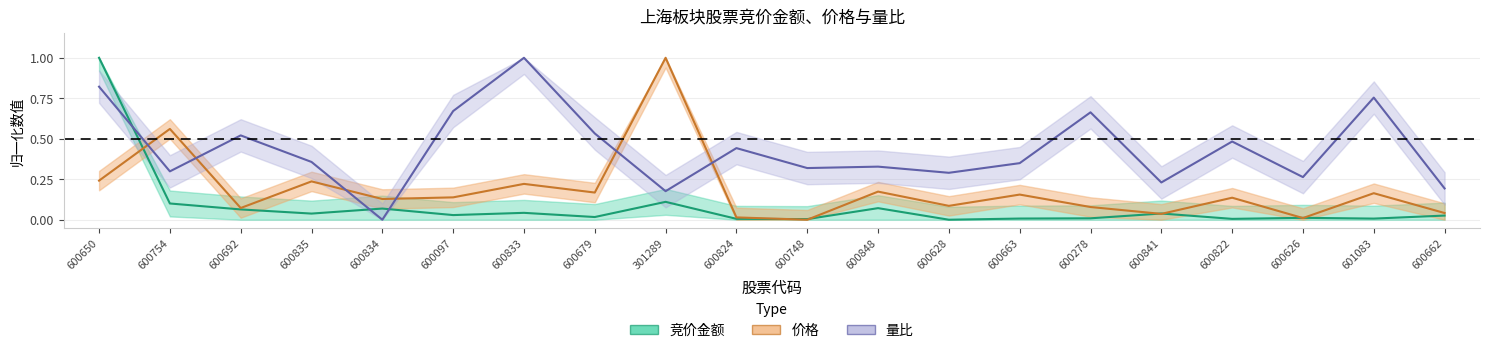

Where is 价格 nearest to the value 0?

600748